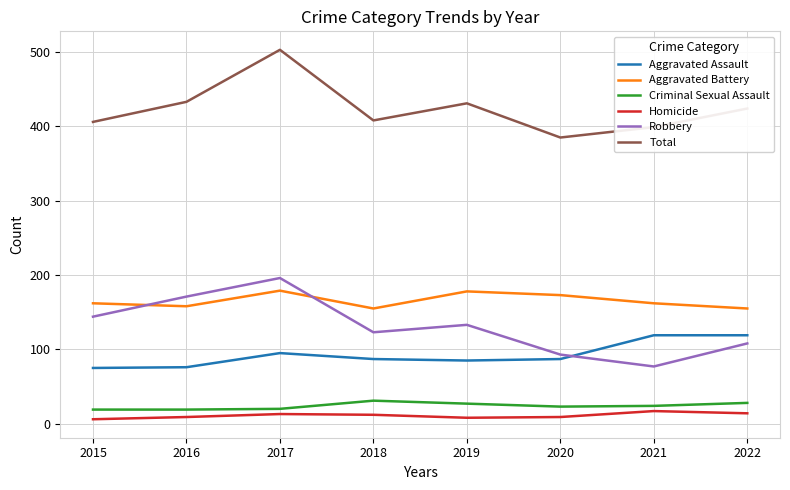

At 2021, list the series in order from largest to smallest.

Total, Aggravated Battery, Aggravated Assault, Robbery, Criminal Sexual Assault, Homicide